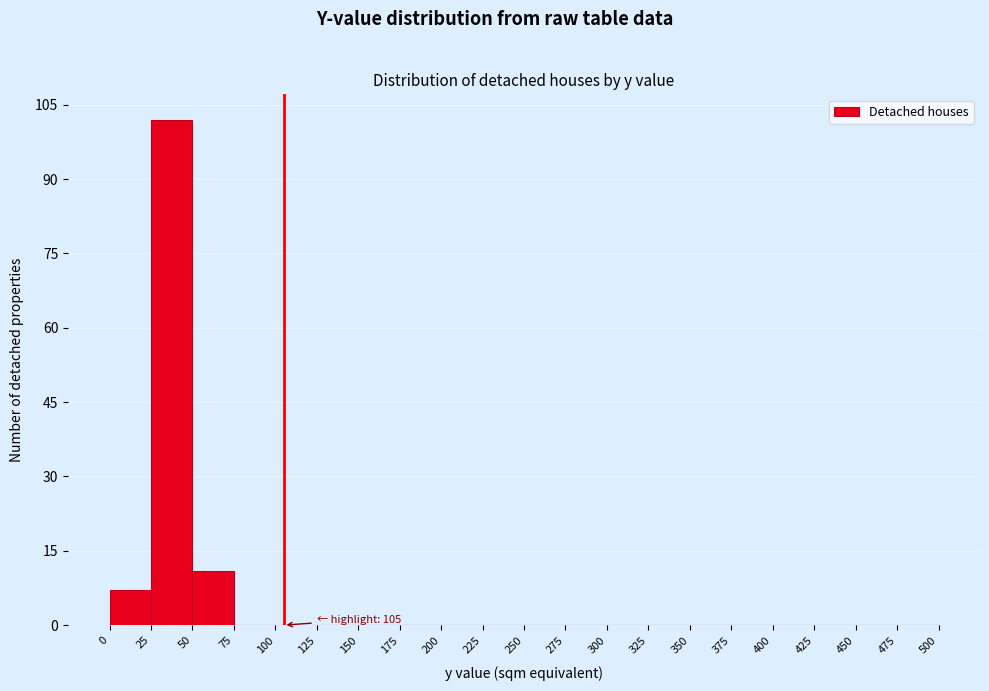

Which range on the x-axis has the tallest bar?

25 to 50